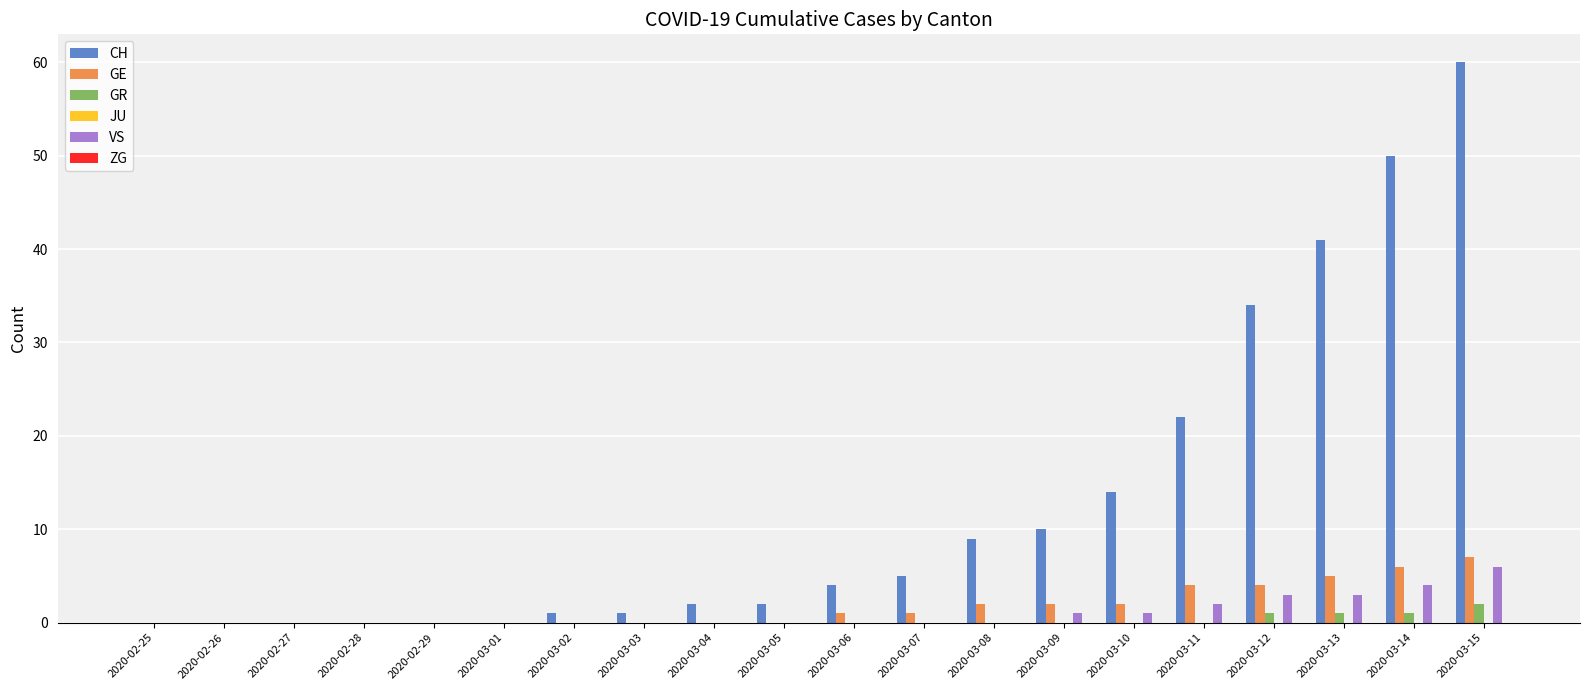

How many categories are shown in the chart?

20